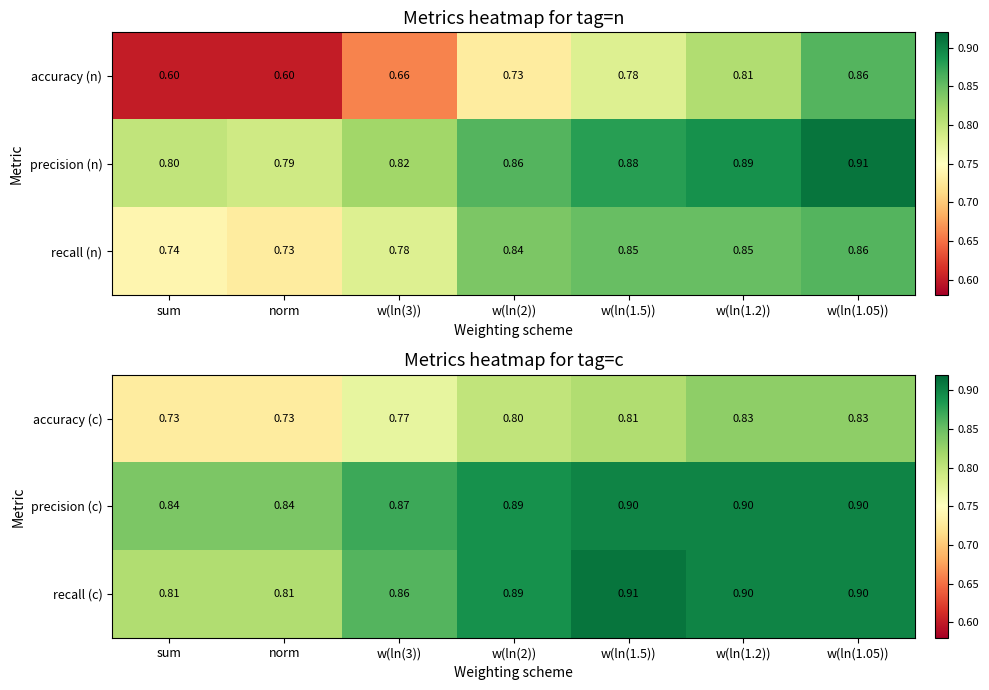

True or false: recall (c) has a value of 0.9 at w(ln(1.05)).

True